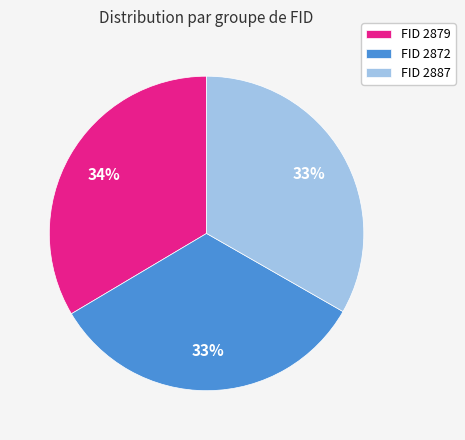

Approximately how many times larger is the value at FID 2887 compared to FID 2879?

1.0